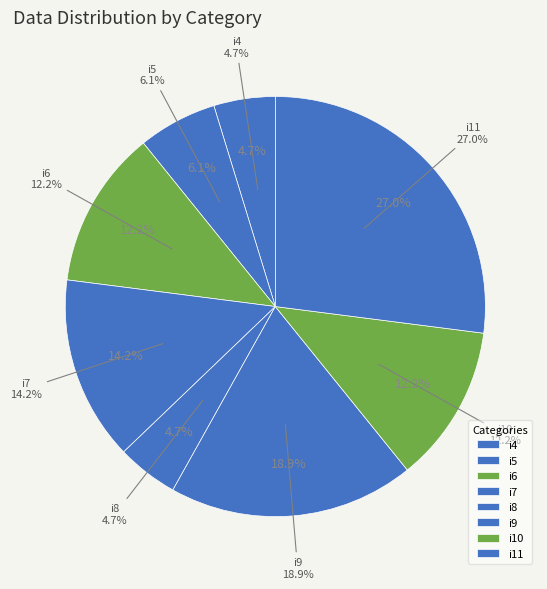

Is i9 the majority of the pie?

No